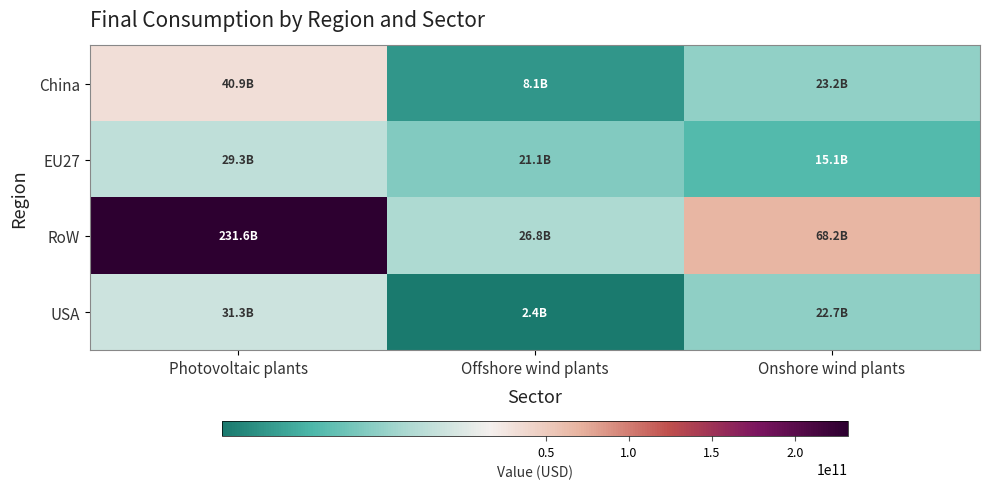

Which series has the largest total across all categories?

RoW